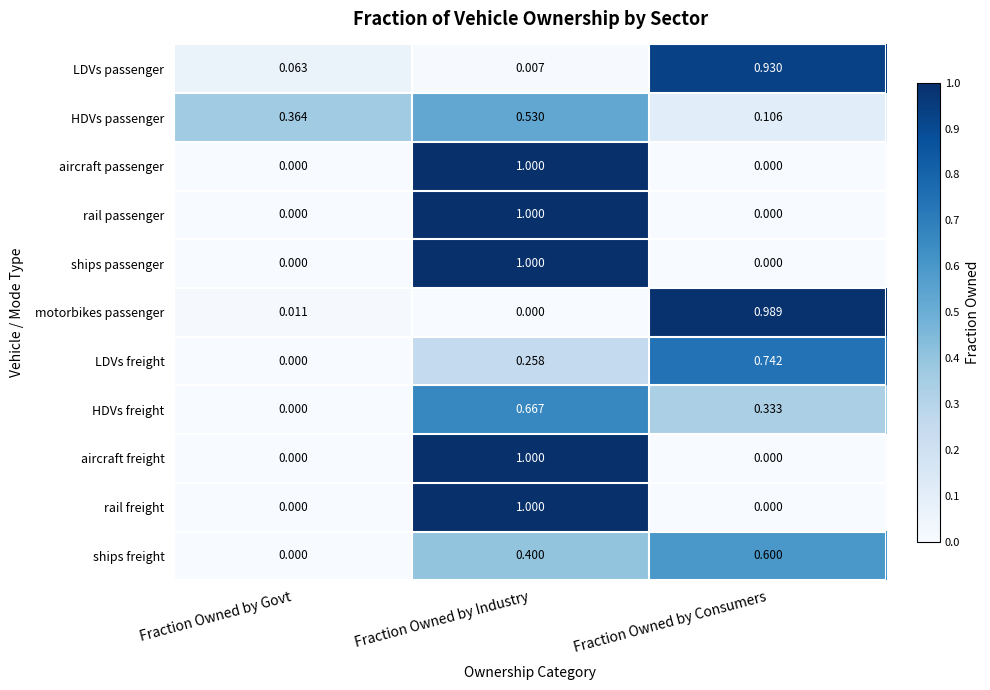

At how many categories does at least one series exceed 0?

3